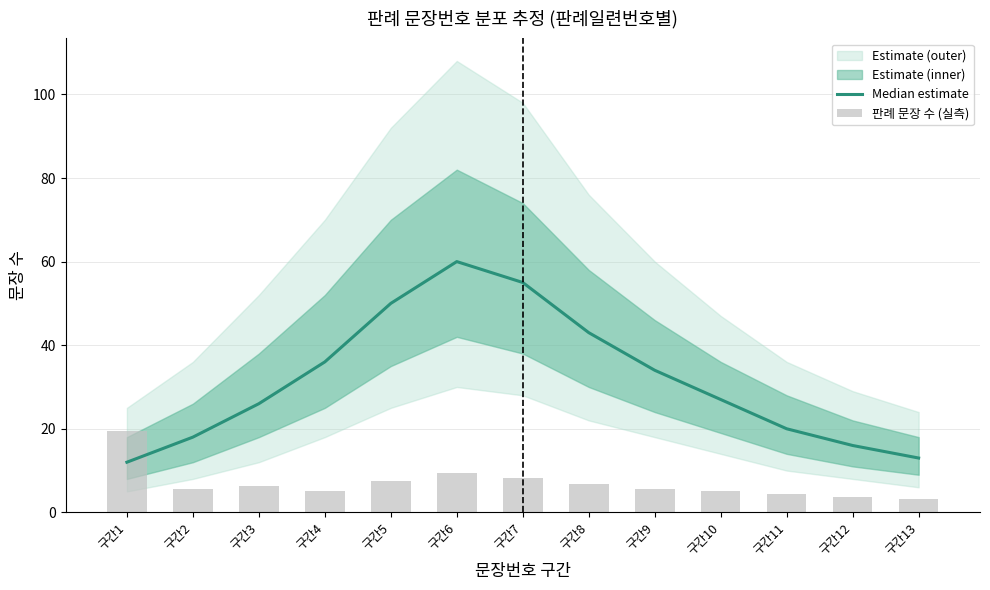

True or false: Median estimate has a value of 20.0 at 구간11.

True